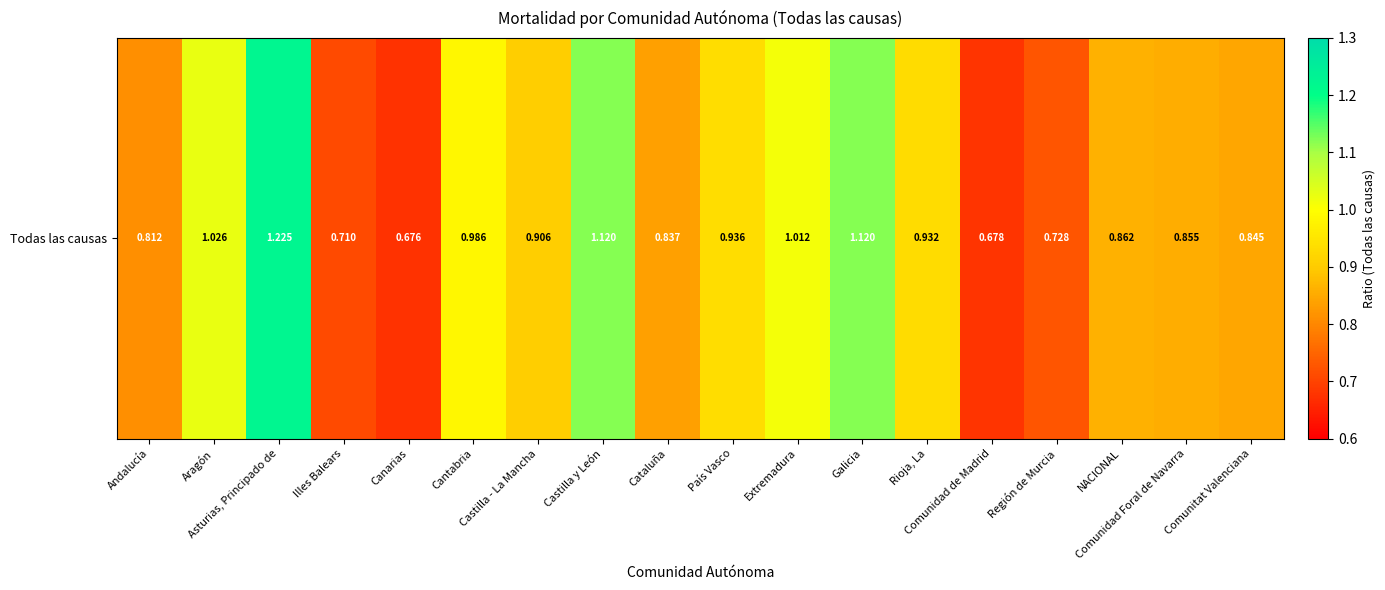

Rank the categories by value from highest to lowest.

Asturias, Principado de, Castilla y León, Galicia, Aragón, Extremadura, Cantabria, País Vasco, Rioja, La, Castilla - La Mancha, NACIONAL, Comunidad Foral de Navarra, Comunitat Valenciana, Cataluña, Andalucía, Región de Murcia, Illes Balears, Comunidad de Madrid, Canarias